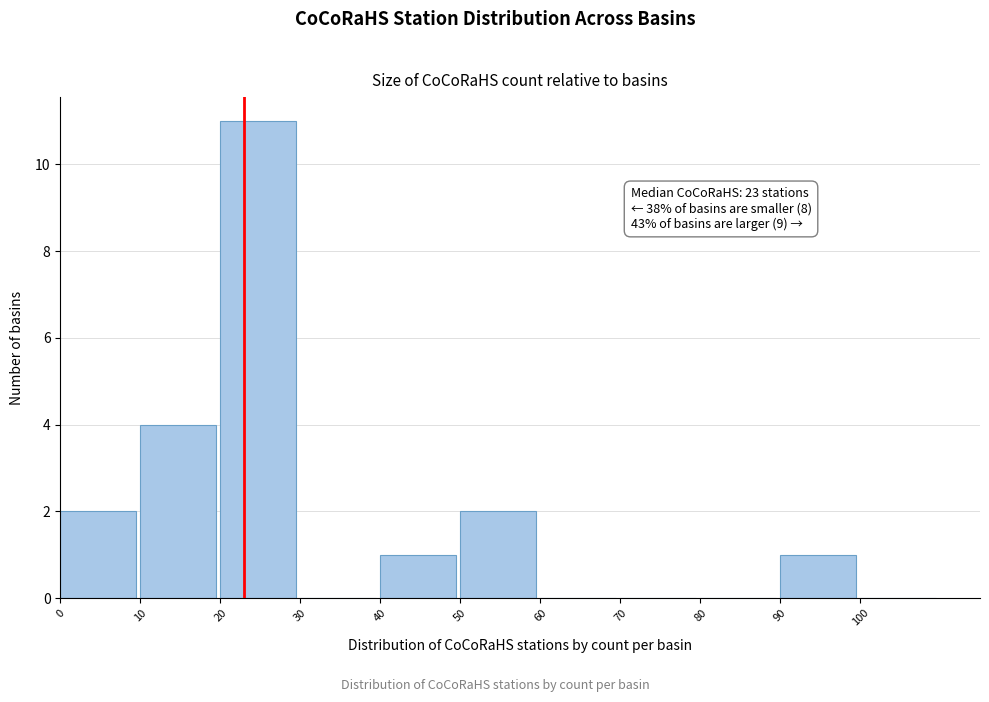

Over which range of the x-axis is the bar tallest?

20 to 30